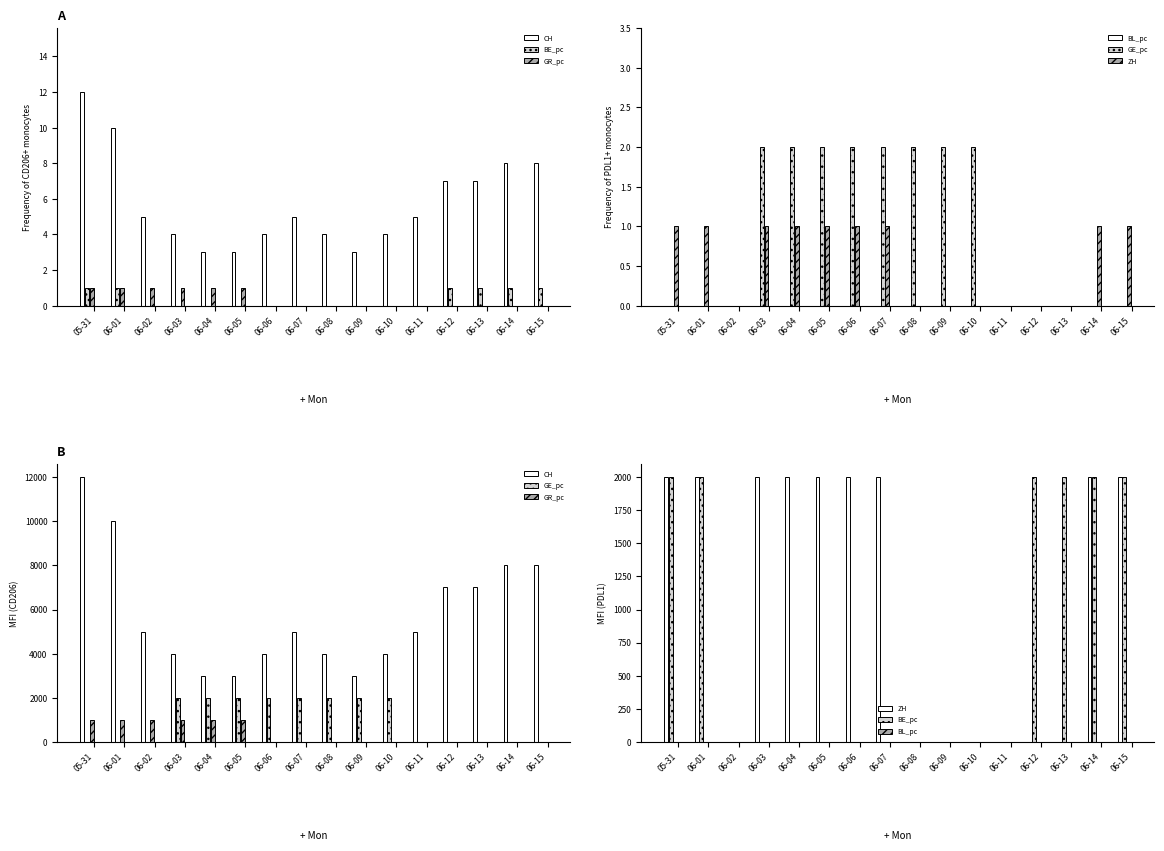

Reading right to left, transcribe all the data shown in this chart.

CH: 06-15=8000	06-14=8000	06-13=7000	06-12=7000	06-11=5000	06-10=4000	06-09=3000	06-08=4000	06-07=5000	06-06=4000	06-05=3000	06-04=3000	06-03=4000	06-02=5000	06-01=10000	05-31=12000
BE_pc: 06-15=2000	06-14=2000	06-13=2000	06-12=2000	06-11=0	06-10=0	06-09=0	06-08=0	06-07=0	06-06=0	06-05=0	06-04=0	06-03=0	06-02=0	06-01=2000	05-31=2000
GR_pc: 06-15=0	06-14=0	06-13=0	06-12=0	06-11=0	06-10=0	06-09=0	06-08=0	06-07=0	06-06=0	06-05=1000	06-04=1000	06-03=1000	06-02=1000	06-01=1000	05-31=1000
BL_pc: 06-15=0	06-14=0	06-13=0	06-12=0	06-11=0	06-10=0	06-09=0	06-08=0	06-07=0	06-06=0	06-05=0	06-04=0	06-03=0	06-02=0	06-01=0	05-31=0
GE_pc: 06-15=0	06-14=0	06-13=0	06-12=0	06-11=0	06-10=2000	06-09=2000	06-08=2000	06-07=2000	06-06=2000	06-05=2000	06-04=2000	06-03=2000	06-02=0	06-01=0	05-31=0
ZH: 06-15=2000	06-14=2000	06-13=0	06-12=0	06-11=0	06-10=0	06-09=0	06-08=0	06-07=2000	06-06=2000	06-05=2000	06-04=2000	06-03=2000	06-02=0	06-01=2000	05-31=2000